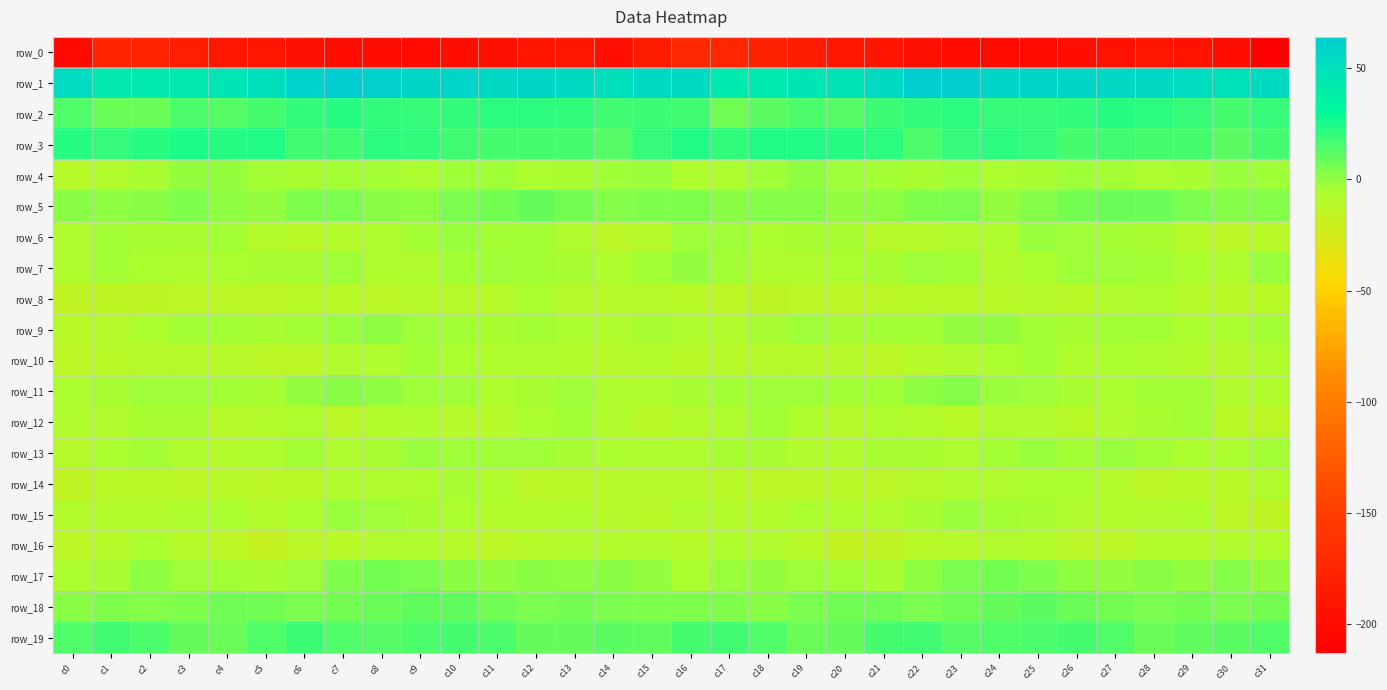

Reading left to right, extract all data points from this chart.

row_0: -202.5	-174.3	-176.5	-181.3	-187.8	-189.4	-194.6	-198.8	-198.8	-200.2	-198.6	-195.1	-190.7	-189.6	-196.8	-184.6	-171.0	-173.4	-178.2	-184.1	-188.5	-190.9	-196.5	-199.3	-199.0	-200.2	-197.4	-193.0	-189.2	-192.5	-198.0	-213.3
row_1: 52.3	44.0	41.7	44.3	45.4	50.7	59.5	64.0	59.9	57.2	58.1	55.8	56.5	54.0	50.0	54.7	53.3	42.6	42.7	44.6	46.9	54.0	61.9	63.6	57.9	58.1	57.0	56.4	55.8	52.4	49.8	54.1
row_2: 14.2	8.7	8.5	14.4	12.1	15.8	19.9	21.8	20.5	18.8	20.1	21.4	21.8	20.5	17.0	17.8	16.8	7.6	11.2	14.3	12.3	18.1	20.5	21.8	19.2	19.5	20.5	21.8	21.3	19.6	16.1	19.3
row_3: 22.3	19.5	22.0	24.0	22.6	23.1	16.6	17.3	21.3	20.5	17.0	16.1	15.7	15.7	13.0	19.2	23.8	20.2	23.5	23.7	22.5	21.6	15.3	19.2	21.3	19.4	16.0	16.5	15.3	15.5	11.5	15.7
row_4: -9.8	-7.7	-4.2	-0.2	-0.7	-3.5	-4.6	-3.6	-3.7	-5.8	-2.7	-3.0	-5.9	-4.9	-2.3	-1.8	-6.7	-6.0	-2.5	0.4	-2.0	-4.1	-4.8	-2.4	-5.4	-4.6	-2.3	-4.2	-5.6	-4.2	-1.6	-3.0
row_5: 2.1	1.0	1.9	3.8	0.6	-0.4	3.7	5.5	1.4	0.2	5.4	6.6	8.9	6.1	3.0	4.0	4.2	1.5	3.0	3.2	-0.8	1.1	4.5	5.0	-0.3	2.4	5.9	7.9	8.3	4.6	2.5	3.0
row_6: -6.4	-3.2	-4.4	-5.2	-3.7	-8.8	-10.9	-8.6	-7.2	-3.3	-1.7	-3.5	-3.8	-7.7	-12.7	-10.0	-3.0	-2.1	-5.5	-4.4	-4.9	-10.5	-10.2	-8.1	-6.4	-1.3	-2.7	-3.7	-4.8	-9.9	-13.3	-11.1
row_7: -7.3	-3.3	-6.2	-6.7	-5.7	-5.1	-4.2	-2.1	-7.0	-8.4	-3.3	-2.2	-3.3	-4.5	-7.2	-3.5	-0.3	-3.2	-7.1	-6.3	-5.6	-4.9	-2.8	-3.6	-8.6	-6.1	-2.6	-2.8	-3.6	-5.3	-7.1	-1.7
row_8: -15.3	-14.5	-14.6	-13.4	-12.7	-12.8	-11.5	-10.9	-11.9	-10.6	-10.2	-9.6	-6.1	-9.6	-10.7	-9.8	-11.7	-13.7	-14.9	-12.6	-13.4	-12.1	-10.9	-11.7	-11.1	-10.3	-10.8	-7.9	-7.0	-10.2	-10.9	-11.3
row_9: -11.3	-10.1	-5.8	-3.5	-3.4	-4.5	-3.2	-1.6	0.5	-3.0	-4.1	-4.7	-3.6	-5.6	-6.6	-5.0	-7.4	-8.3	-4.9	-3.0	-4.4	-3.8	-3.4	-0.0	-0.5	-3.9	-4.9	-3.9	-3.9	-6.2	-6.3	-3.8
row_10: -12.9	-11.3	-10.0	-10.2	-9.8	-12.1	-12.1	-7.9	-6.9	-4.1	-5.8	-6.4	-6.7	-8.6	-10.2	-9.6	-11.0	-10.6	-10.5	-9.6	-10.6	-13.0	-10.3	-7.5	-6.1	-3.9	-6.7	-5.9	-7.2	-9.5	-10.2	-7.6
row_11: -5.6	-4.3	-2.1	-2.7	-3.6	-4.5	-0.7	2.0	0.7	-2.3	-3.0	-6.5	-4.4	-2.4	-6.6	-7.0	-5.0	-3.4	-2.1	-3.1	-4.1	-3.6	0.6	2.6	-1.3	-2.1	-4.5	-5.9	-3.3	-3.5	-8.3	-8.1
row_12: -8.0	-7.4	-4.3	-4.3	-9.7	-9.3	-7.1	-12.0	-9.1	-7.0	-9.8	-9.8	-5.3	-3.4	-7.7	-11.1	-8.5	-6.6	-3.2	-6.6	-10.5	-7.3	-9.2	-11.4	-7.9	-7.5	-10.8	-7.7	-4.4	-4.0	-10.7	-12.9
row_13: -10.5	-6.1	-4.1	-6.6	-8.7	-6.7	-3.8	-6.8	-5.0	-1.7	-2.9	-2.4	-2.8	-4.9	-5.9	-6.3	-7.1	-4.6	-4.8	-7.8	-8.3	-5.0	-4.4	-7.3	-3.1	-1.8	-3.2	-1.9	-3.6	-5.4	-6.0	-3.6
row_14: -15.3	-11.5	-11.7	-13.2	-11.5	-12.7	-11.2	-8.1	-8.5	-7.4	-4.8	-7.2	-12.7	-11.6	-10.5	-10.5	-10.4	-10.7	-12.9	-12.2	-11.6	-12.8	-9.8	-7.9	-8.3	-6.3	-5.3	-9.3	-13.1	-10.7	-10.9	-8.4
row_15: -9.1	-9.4	-8.6	-6.9	-5.7	-8.5	-5.9	-1.9	-2.5	-4.8	-5.9	-9.1	-8.5	-6.8	-10.3	-11.4	-7.6	-8.8	-8.7	-5.5	-7.0	-8.2	-4.2	-1.5	-3.6	-5.0	-7.5	-9.0	-8.1	-6.9	-13.3	-14.8
row_16: -12.1	-9.9	-6.0	-10.0	-13.9	-17.4	-12.4	-11.3	-8.5	-8.5	-10.4	-13.9	-10.5	-8.3	-8.5	-7.8	-9.9	-7.3	-7.6	-11.2	-16.3	-16.0	-11.4	-10.5	-8.3	-8.8	-12.1	-13.4	-8.9	-8.6	-8.2	-7.5
row_17: -6.1	-4.2	1.0	-2.7	-3.1	-4.9	-2.1	3.6	6.5	4.5	2.3	-0.9	1.4	0.2	1.8	-0.9	-5.9	-1.2	-0.5	-3.0	-4.1	-4.5	0.2	5.3	5.9	3.9	0.6	-0.4	1.4	0.0	2.4	-0.2
row_18: 2.0	3.8	2.5	3.5	6.9	7.5	5.2	6.3	8.6	10.9	10.1	6.7	4.6	6.2	5.2	3.5	3.8	3.9	2.2	4.7	7.6	6.7	5.1	7.3	9.3	11.7	8.1	6.0	4.8	6.2	4.7	5.7
row_19: 13.1	16.6	14.7	9.9	8.3	13.3	18.2	13.6	13.1	14.6	16.0	15.2	9.7	9.5	11.7	10.9	16.2	16.5	13.7	8.0	9.8	15.6	17.3	12.4	13.9	15.1	16.0	13.5	8.6	10.9	11.7	13.7